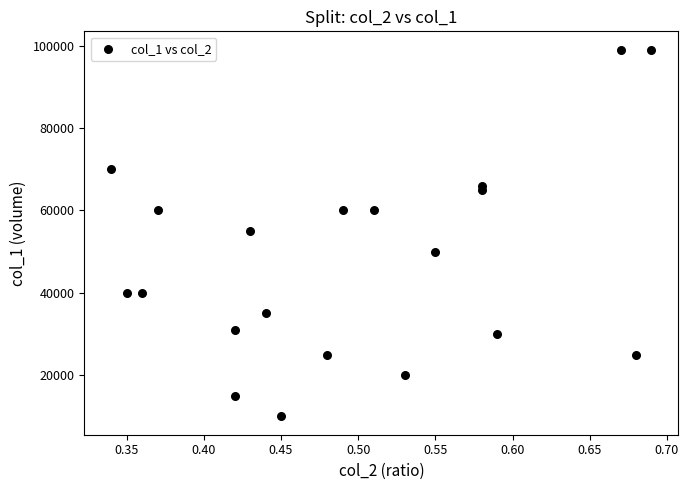

What is the range of Y values (max minus min)?

89000